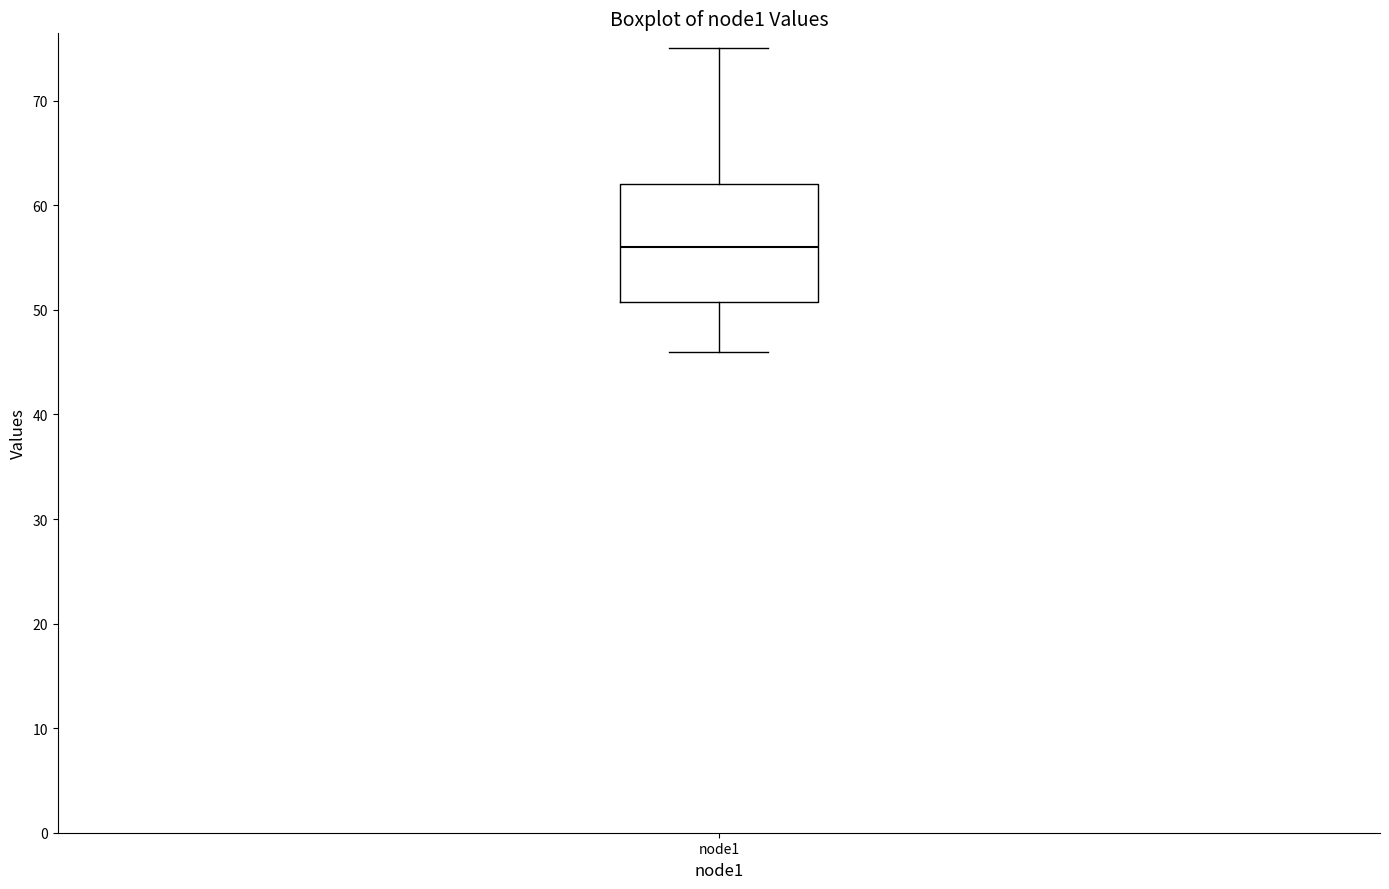

Read this box plot against the y-axis: the position of the median line, the range covered by the box, and the ends of both whiskers. The values are not printed on the chart, so give them approximately, as read against the axis.

median 56, box 51 to 62, whiskers 46 to 75